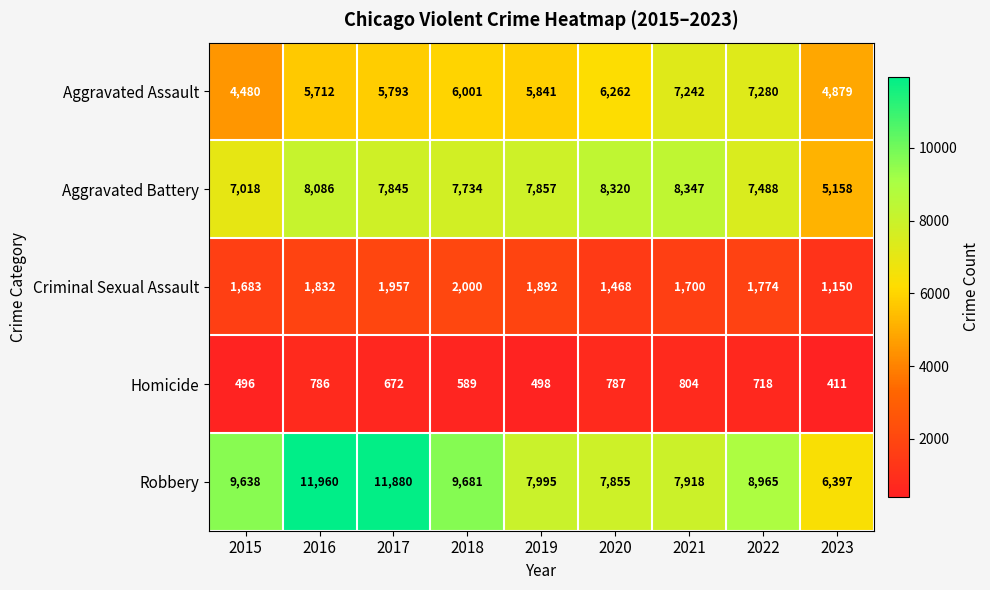

What is the average value of the Homicide series?

640